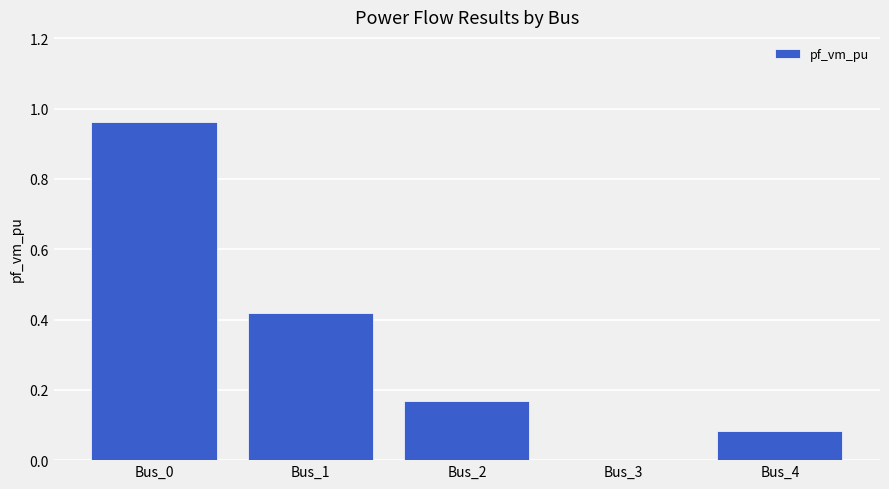

Are the bars horizontal?

No